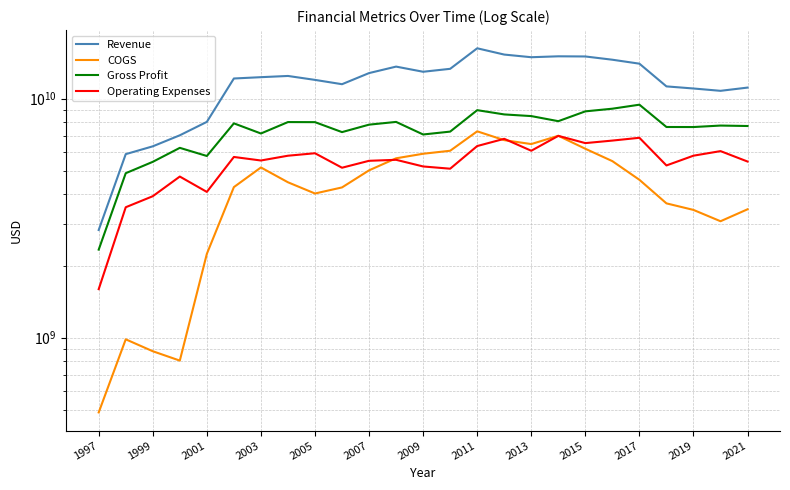

Rank the series by their average value, from lowest to highest.

COGS, Operating Expenses, Gross Profit, Revenue